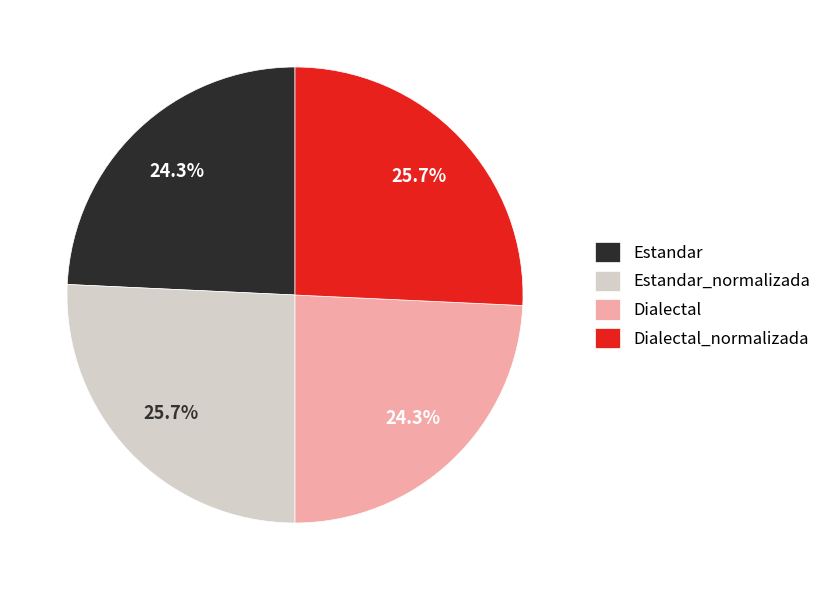

Combined, do Dialectal and Estandar account for over 50%?

No